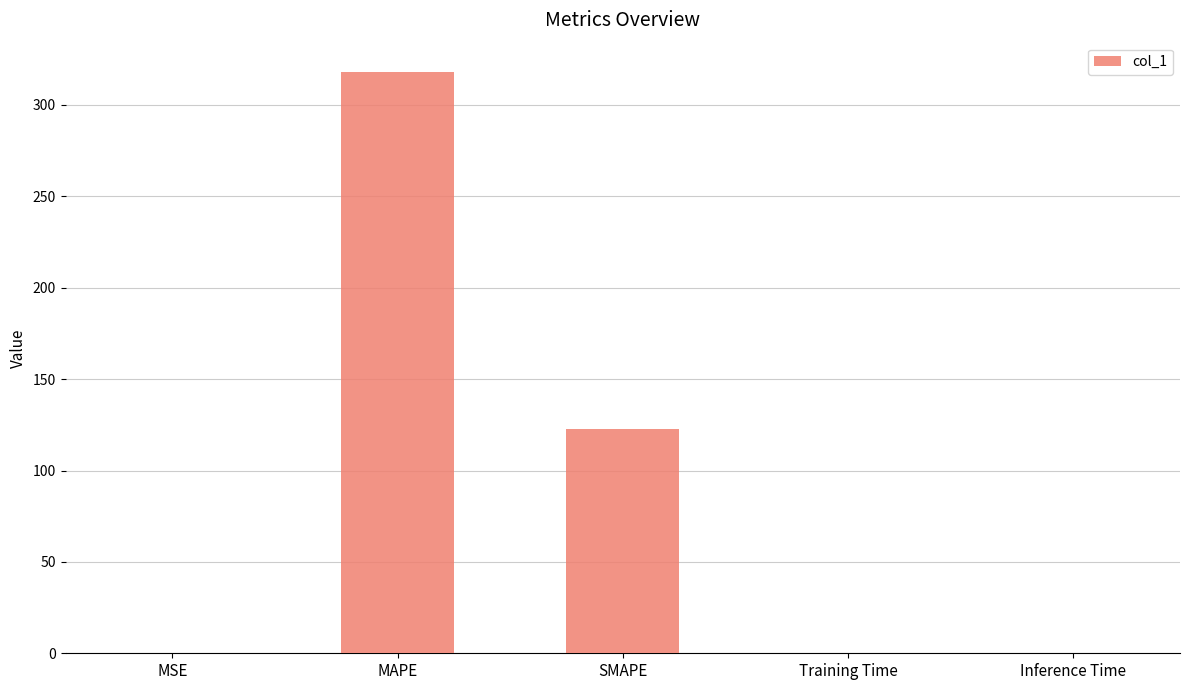

True or false: the data shows 160.6 at MAPE.

False